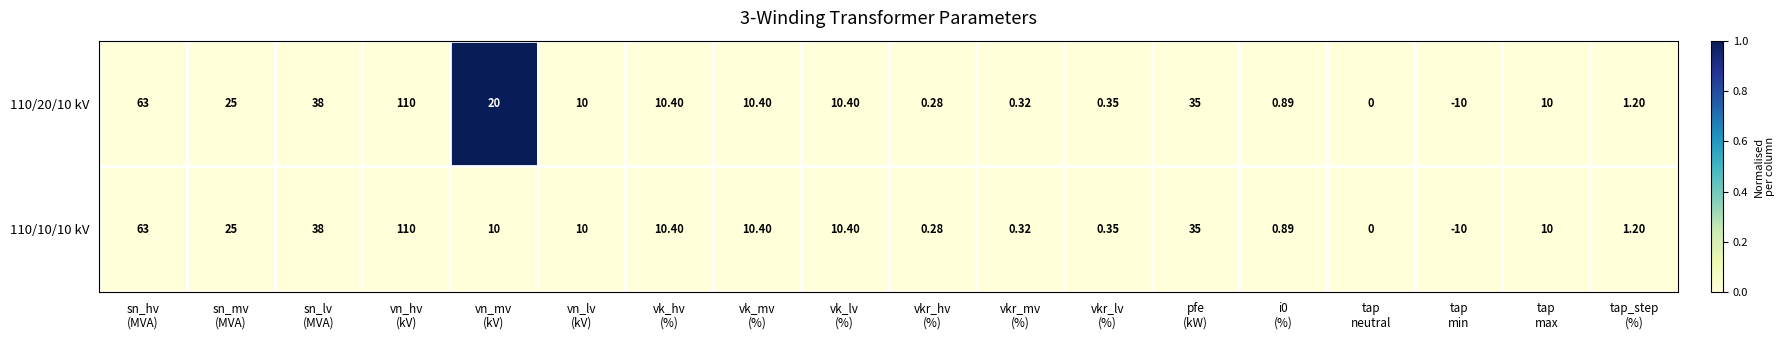

How many distinct data groups are displayed?

2